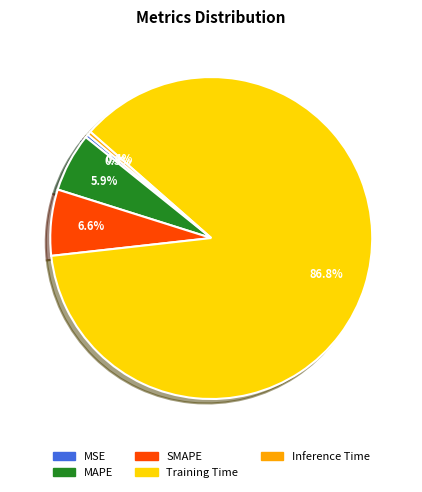

Combined, do MSE and SMAPE account for over 50%?

No